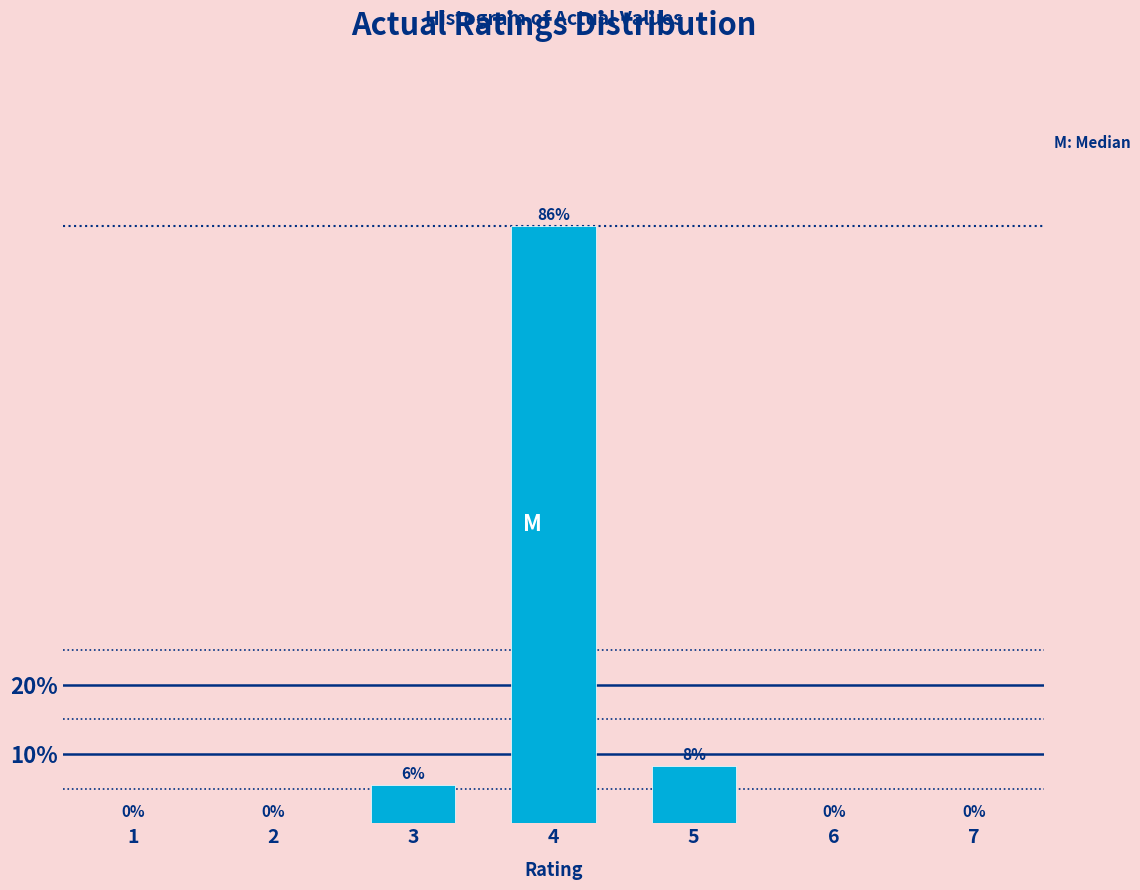

Which label corresponds to the largest value in the chart?

4